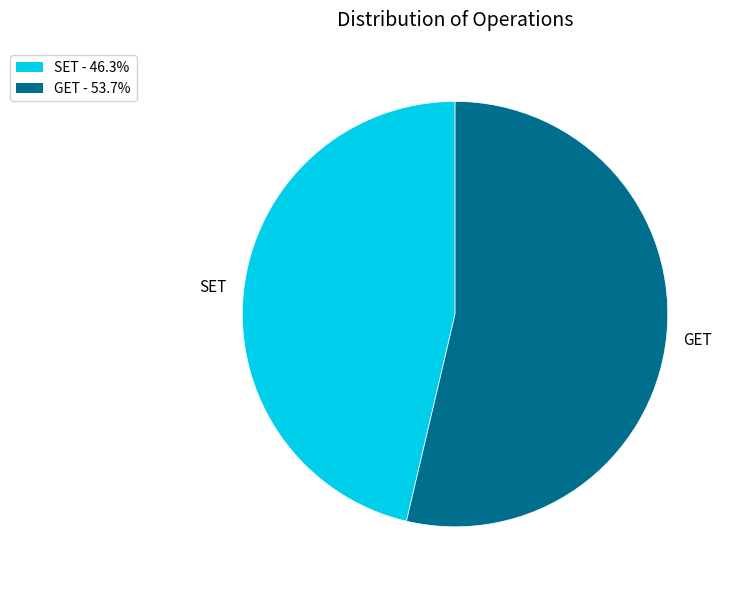

What is the smallest slice in the pie chart?

SET